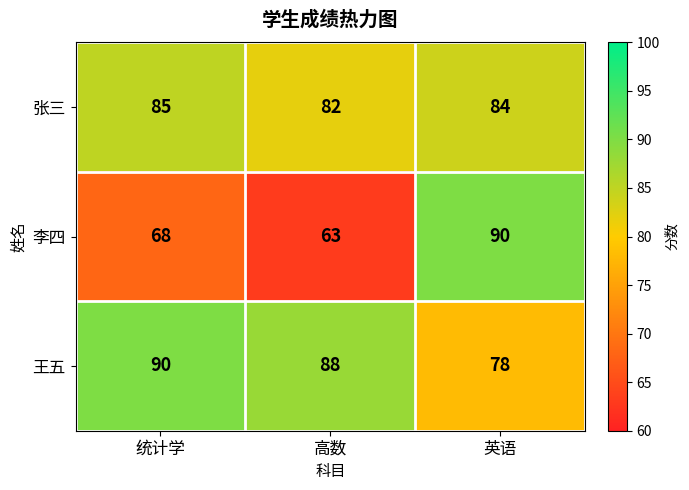

At which category is the sum across all series the highest?

英语